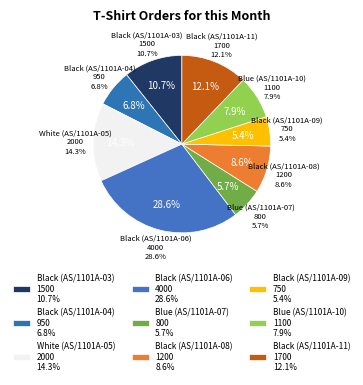

True or false: Black (AS/1101A-11) accounts for 6% of the total.

False